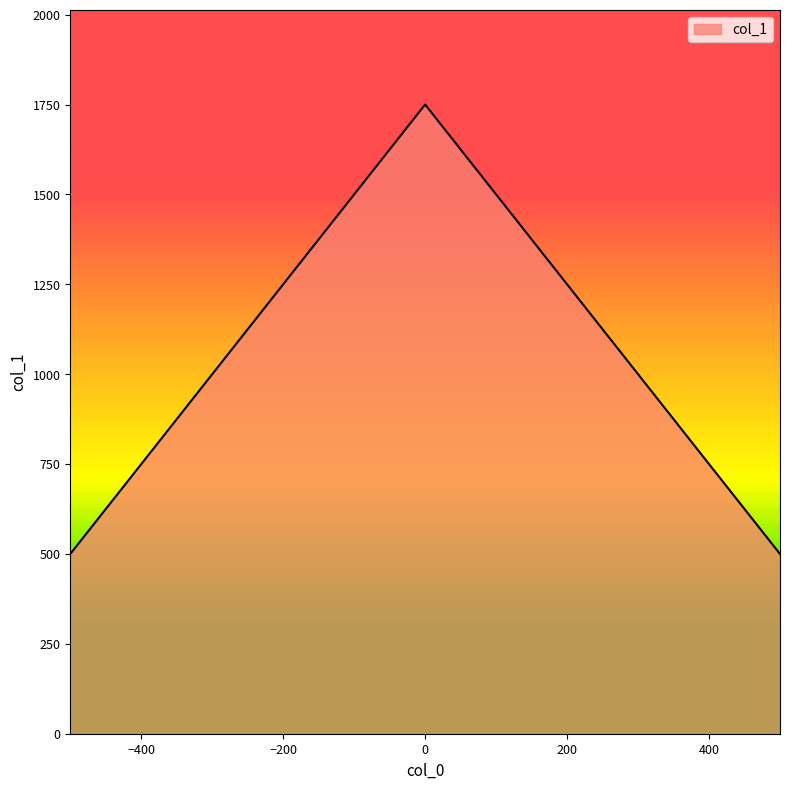

What is the difference between the maximum and minimum values?

1250